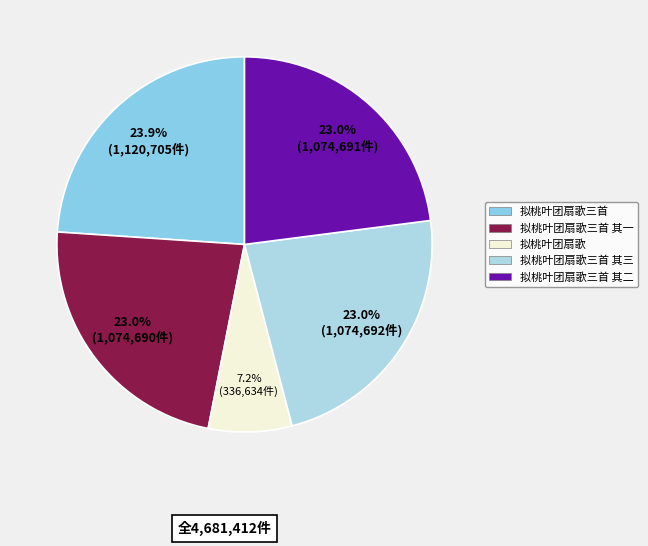

Is it true that 拟桃叶团扇歌 is 7% of the pie?

True